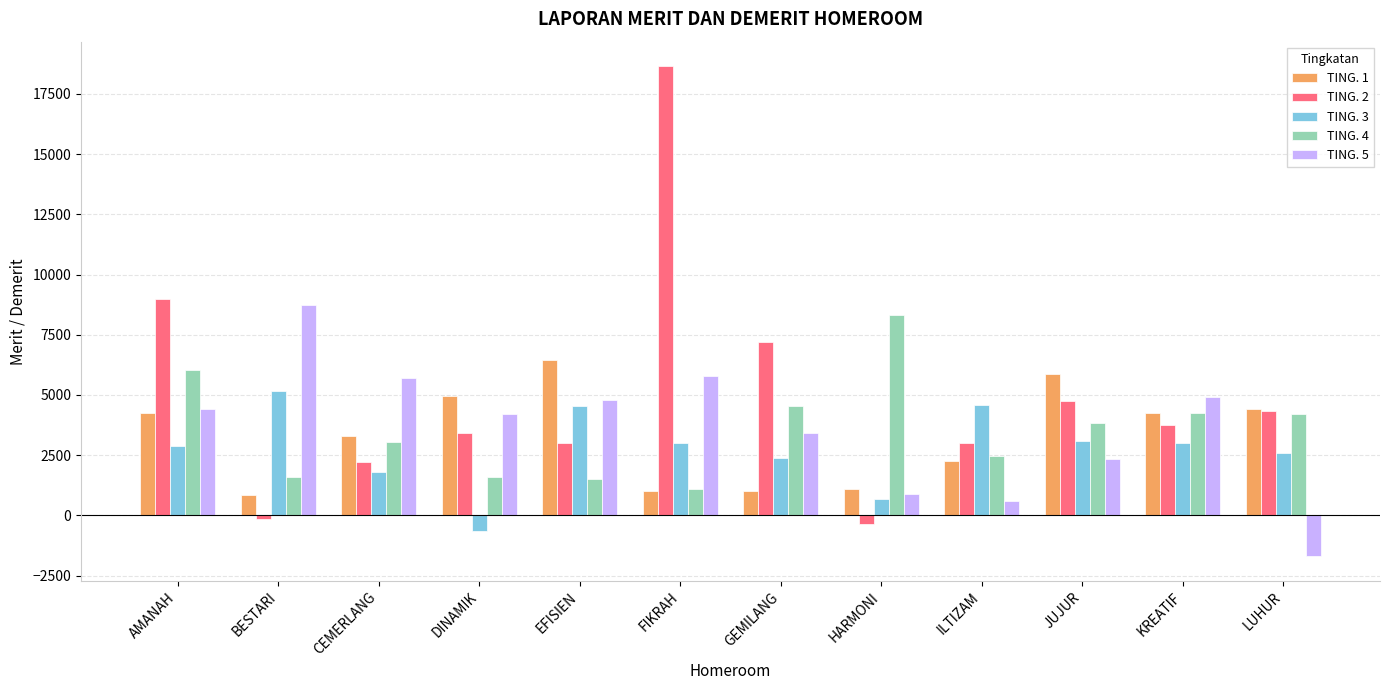

The value of TING. 4 at AMANAH is 9620. True or false?

False